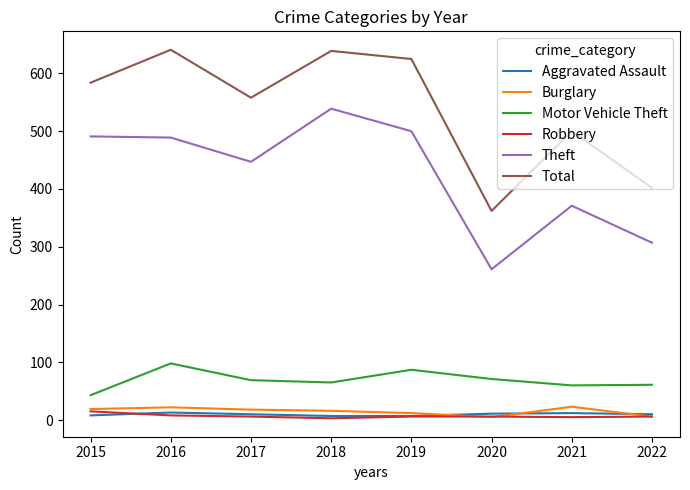

The Burglary series shows 22 at 2016. True or false?

True